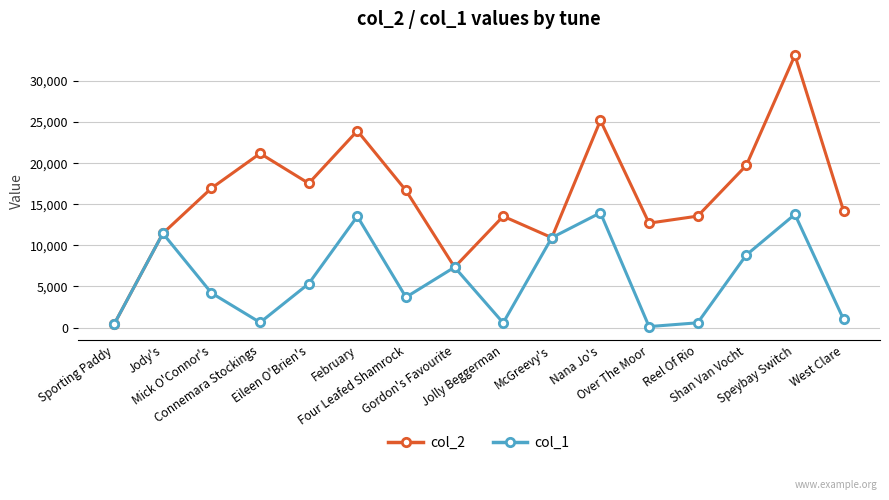

Rank the series by their maximum value, from highest to lowest.

col_2, col_1